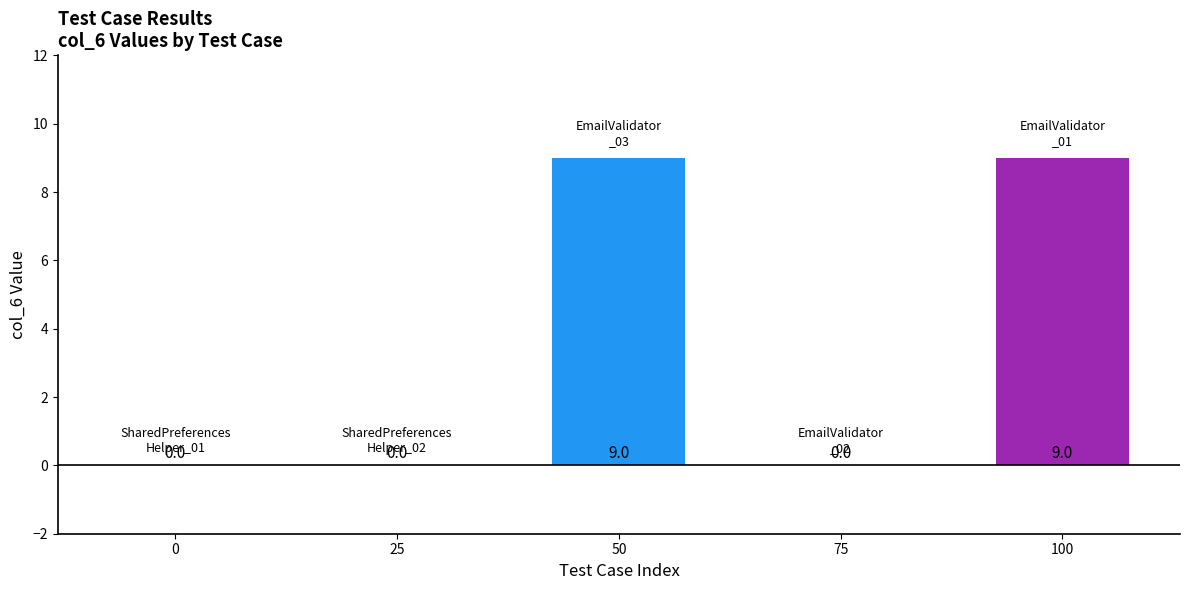

Reading left to right, what are all the values shown in this chart?

0=0	25=0	50=9	75=0	100=9